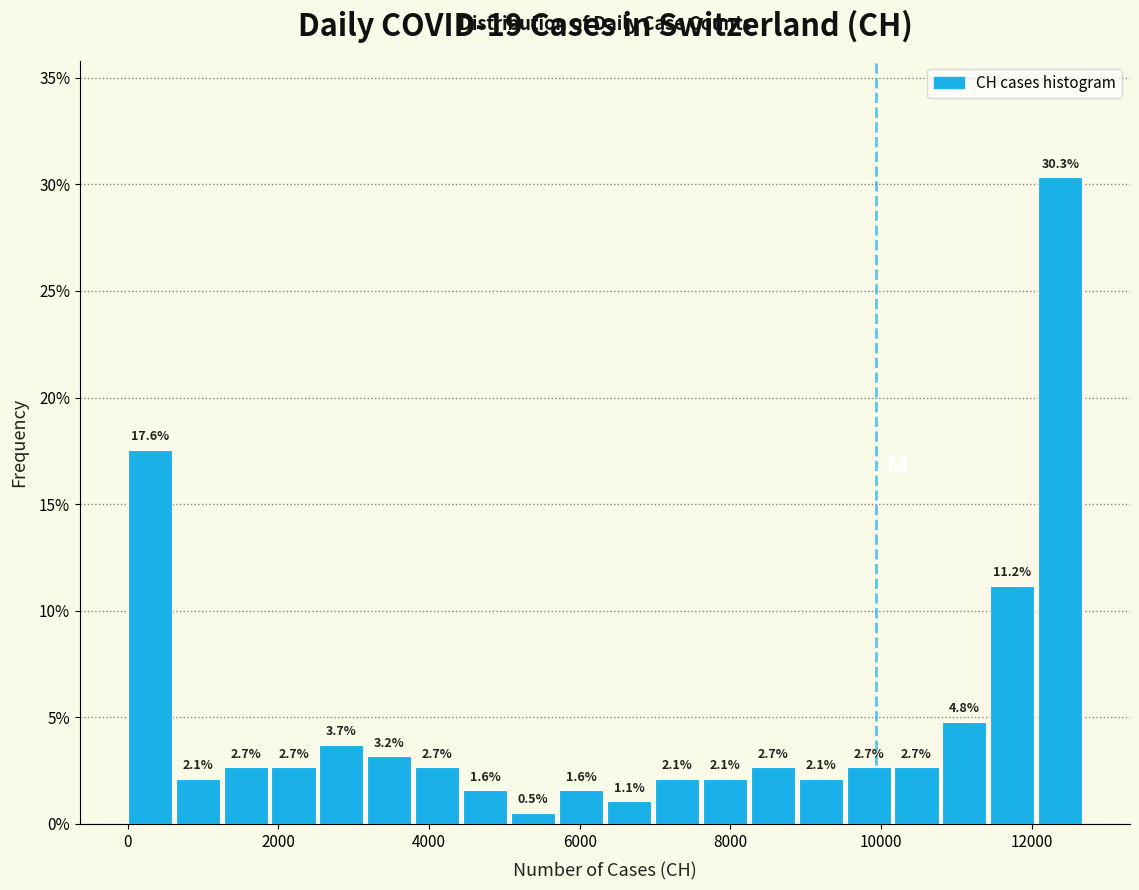

Around what value on the x-axis is the tallest bar? Give the approximate position of its centre, as read against the axis.

12400